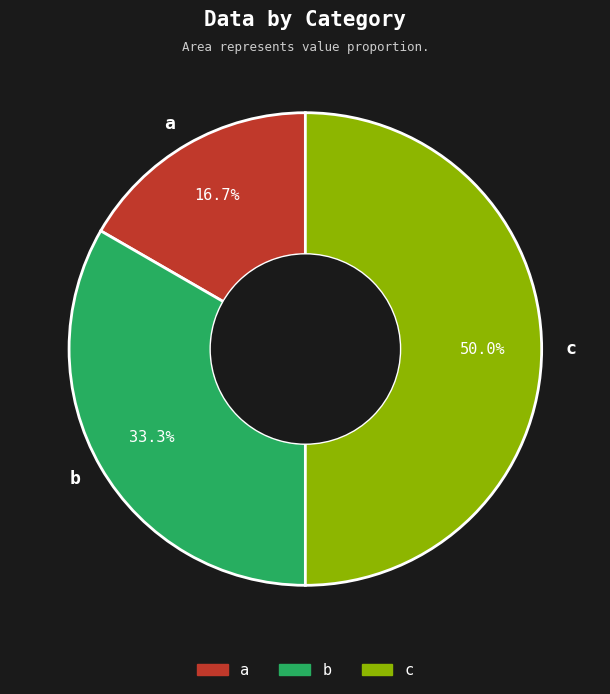

How many segments does this pie chart have?

3